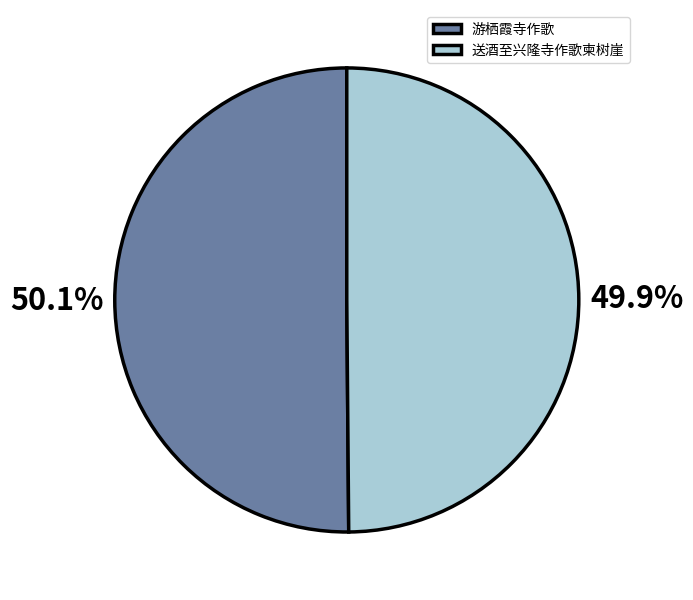

Is the sum of 游栖霞寺作歌 and 送酒至兴隆寺作歌柬树崖 greater than half?

Yes